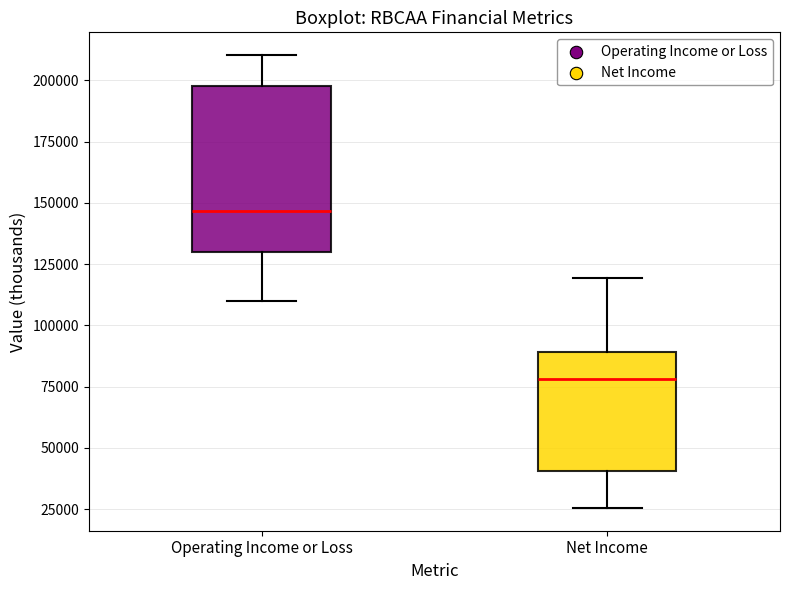

Reading left to right, transcribe this box plot: for each box, give where its median line is, the range the box spans, and where its two whiskers end, as read against the y-axis. The values are not printed on the chart, so give them approximately, as read against the axis.

Operating Income or Loss: median 145000, box 130000 to 200000, whiskers 110000 to 210000
Net Income: median 80000, box 40000 to 90000, whiskers 25000 to 120000